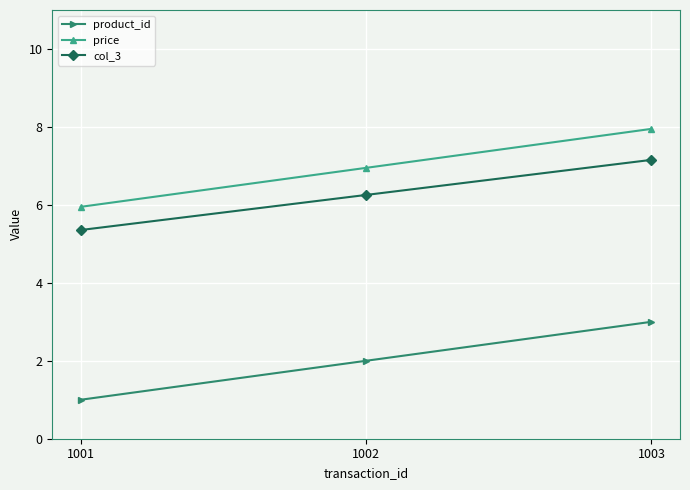

Rank the series at 1002 from highest to lowest value.

price, col_3, product_id